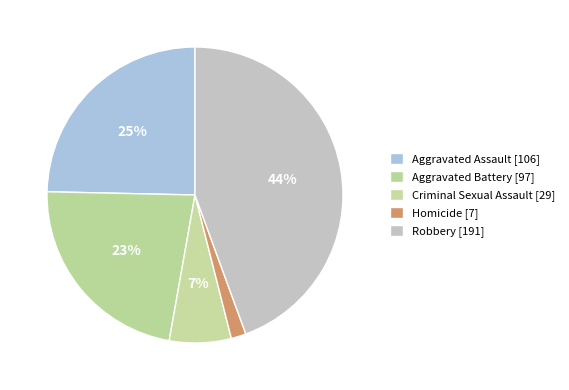

How many segments does this pie chart have?

5